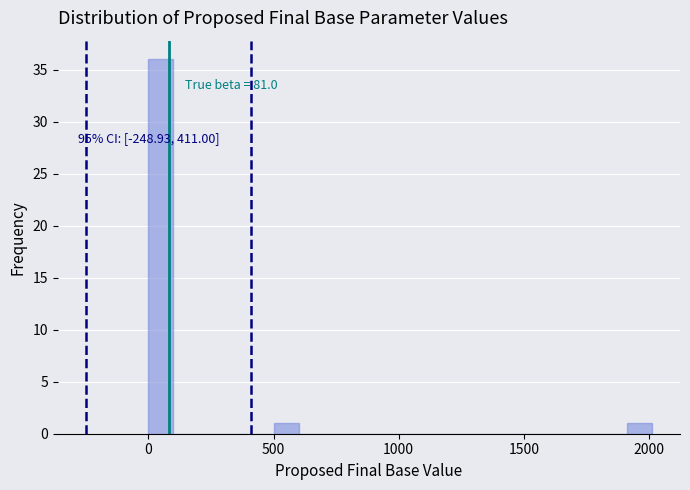

Around what value on the x-axis is the tallest bar? Give the approximate position of its centre, as read against the axis.

50